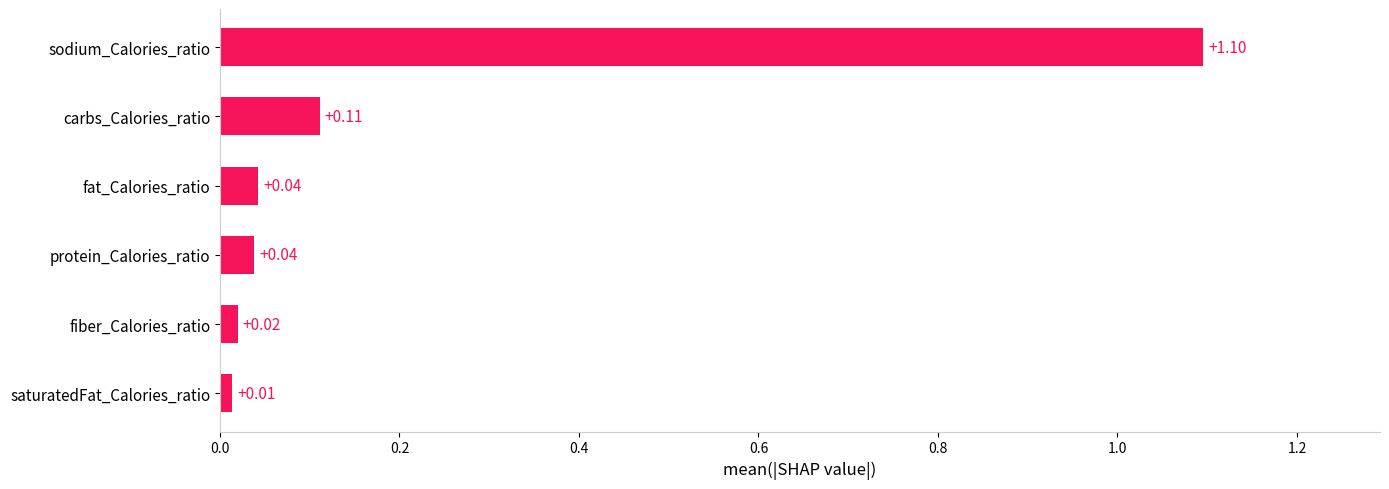

What is the average value?

0.2